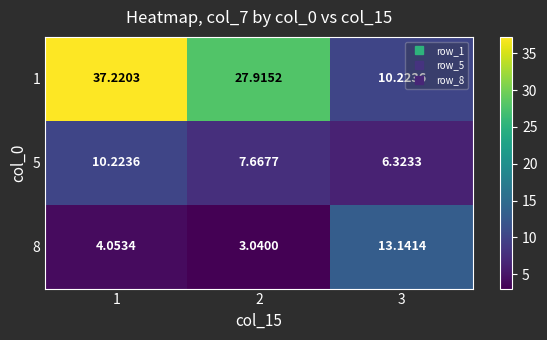

Is the value of 8 at 1 greater than the value of 1 at 2?

No